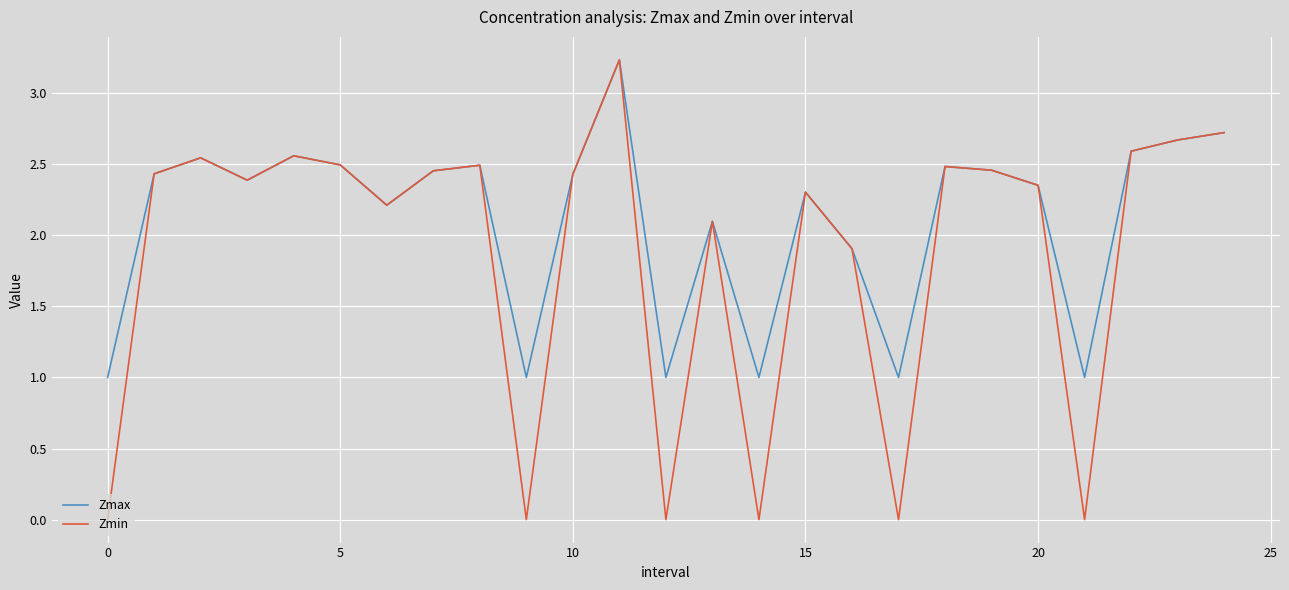

In Zmin, how many points are higher than both neighbors (excluding endpoints)?

7